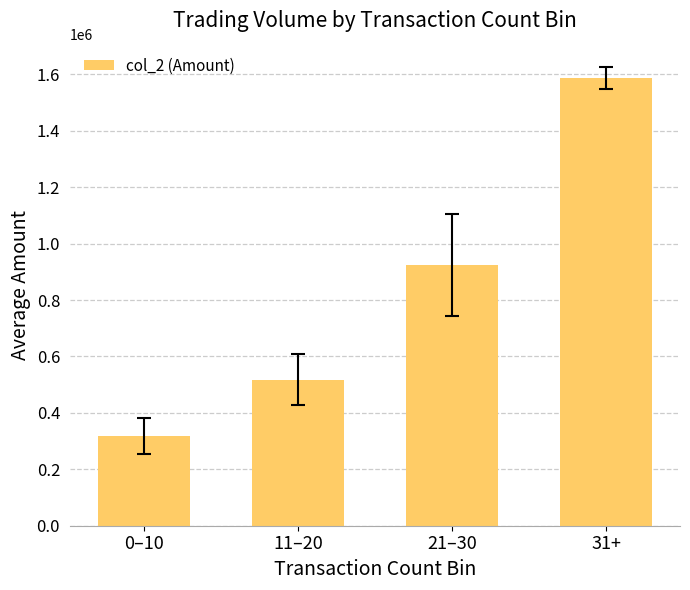

What is the average value?

836988.6